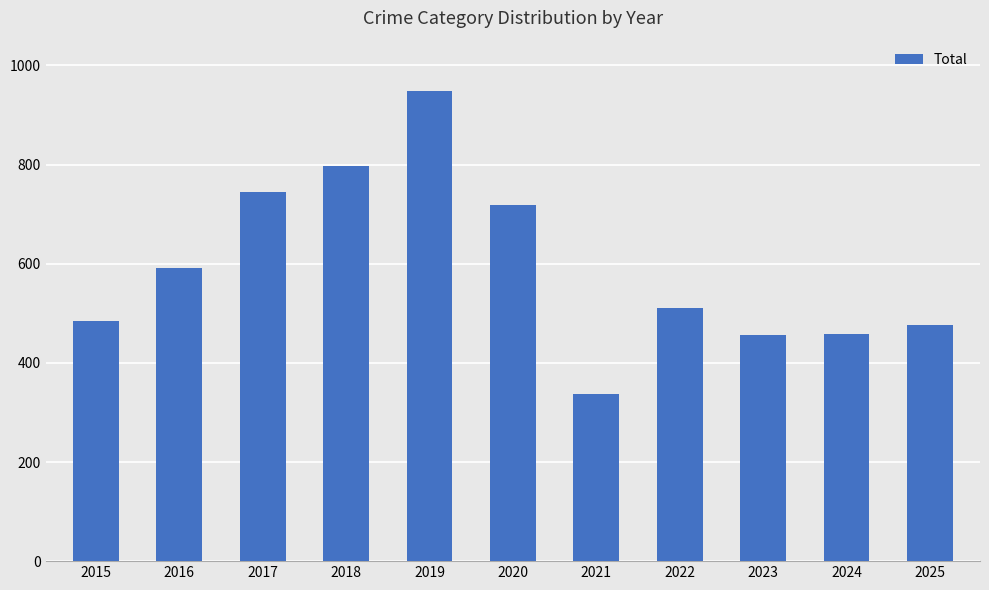

What is the sum of the values at 2020 and 2022?

1228